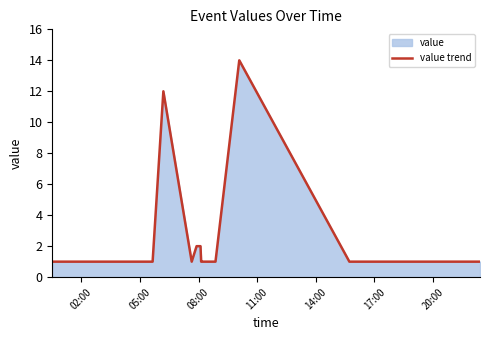

What is the greatest value displayed?

14